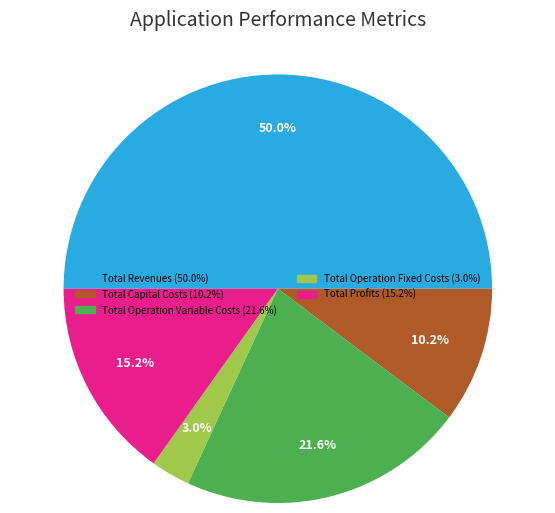

Rank the categories by value from lowest to highest.

Total Operation Fixed Costs, Total Capital Costs, Total Profits, Total Operation Variable Costs, Total Revenues